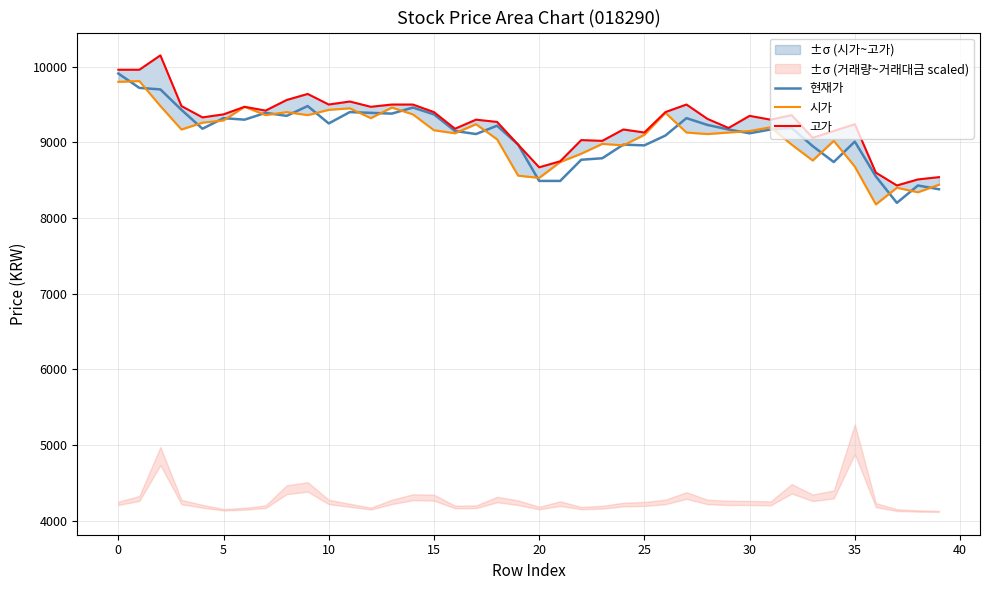

Does the chart display data point markers on the line(s)?

No